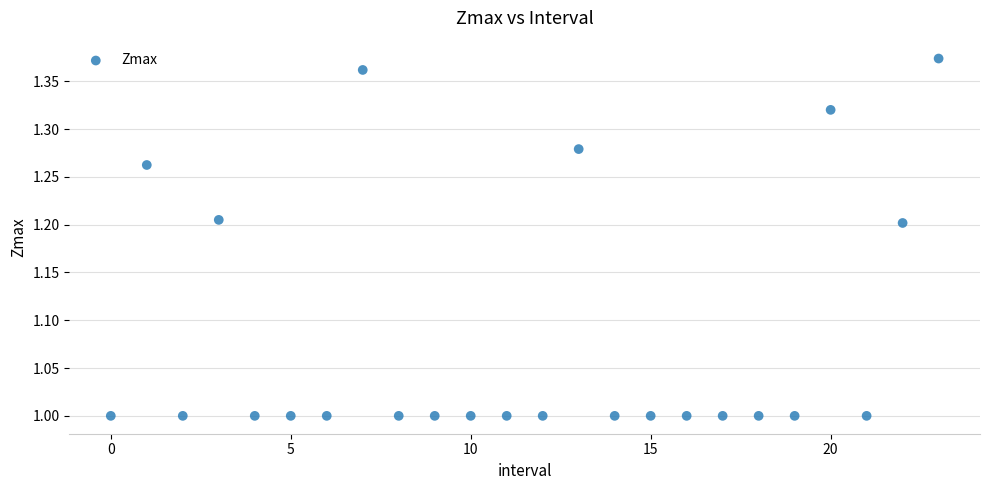

What is the range of Y values (max minus min)?

0.4